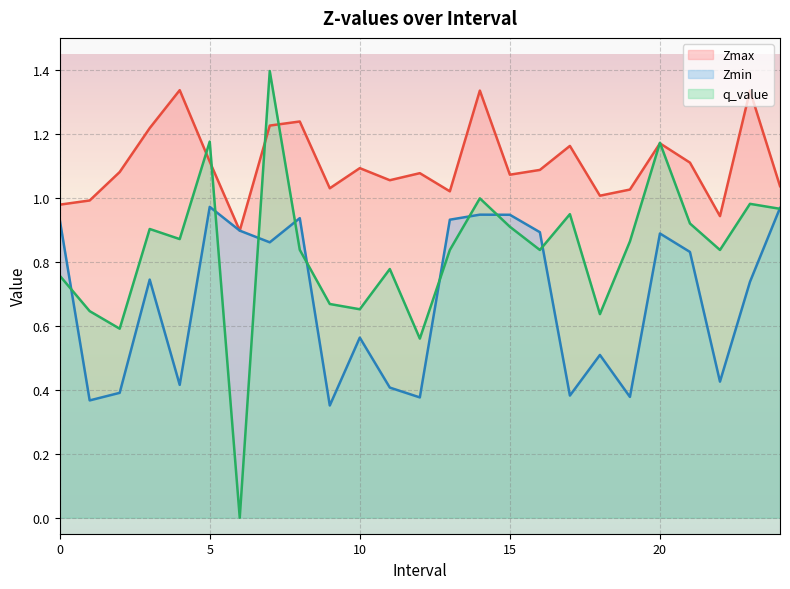

Which series has the largest range (max minus min)?

q_value line